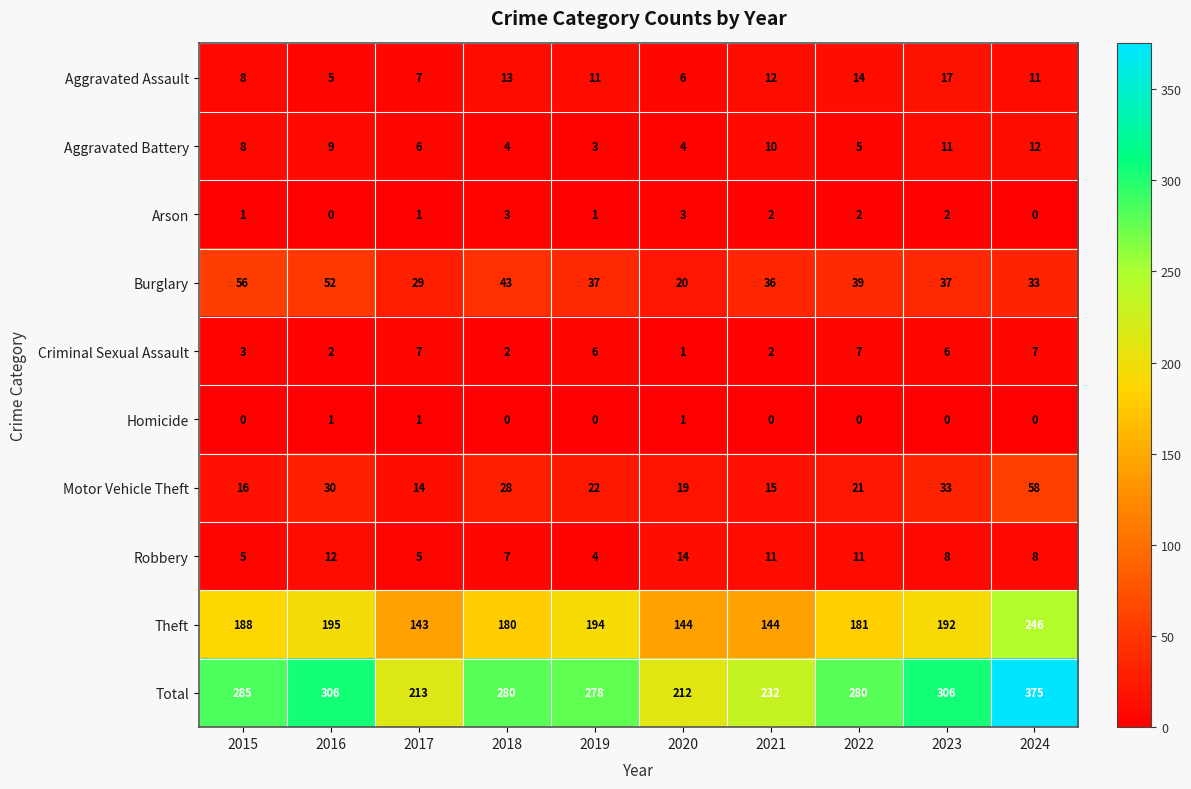

What is the difference between the maximum and second lowest values in the Total series?

162